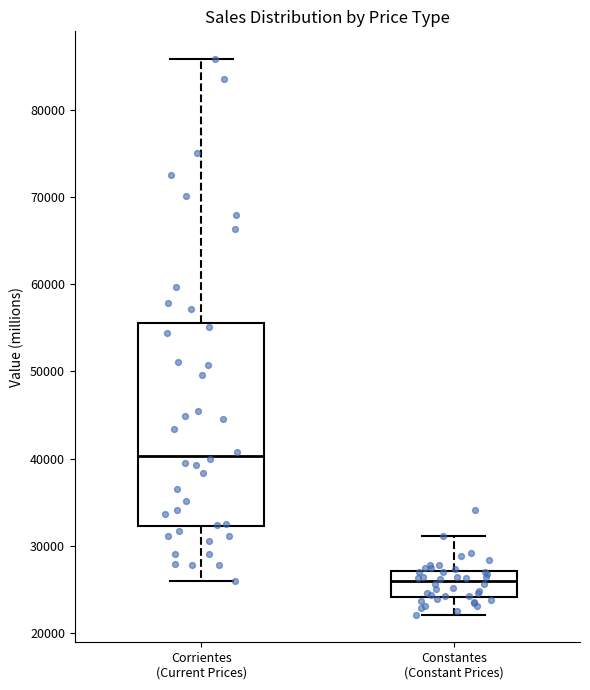

Where is the upper edge of the box for Constantes (Constant Prices) on the y-axis? The values are not printed on the chart, so give them approximately, as read against the axis.

27000